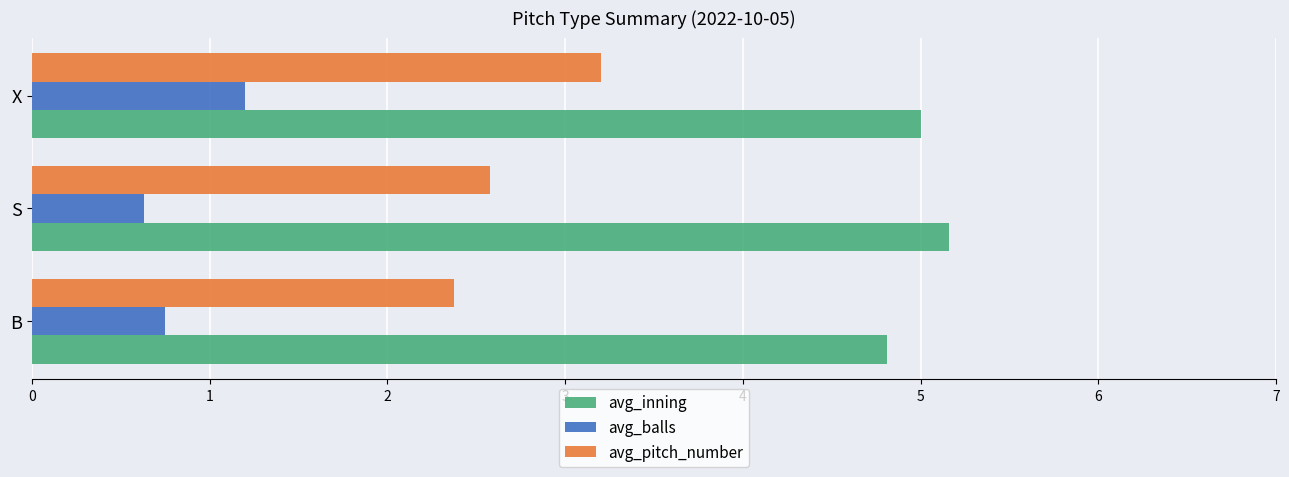

At which label does avg_pitch_number reach its peak?

X